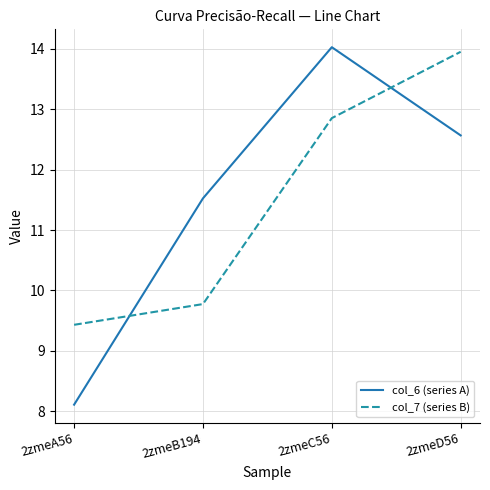

How many values in the col_7 (series B) series exceed 12?

2